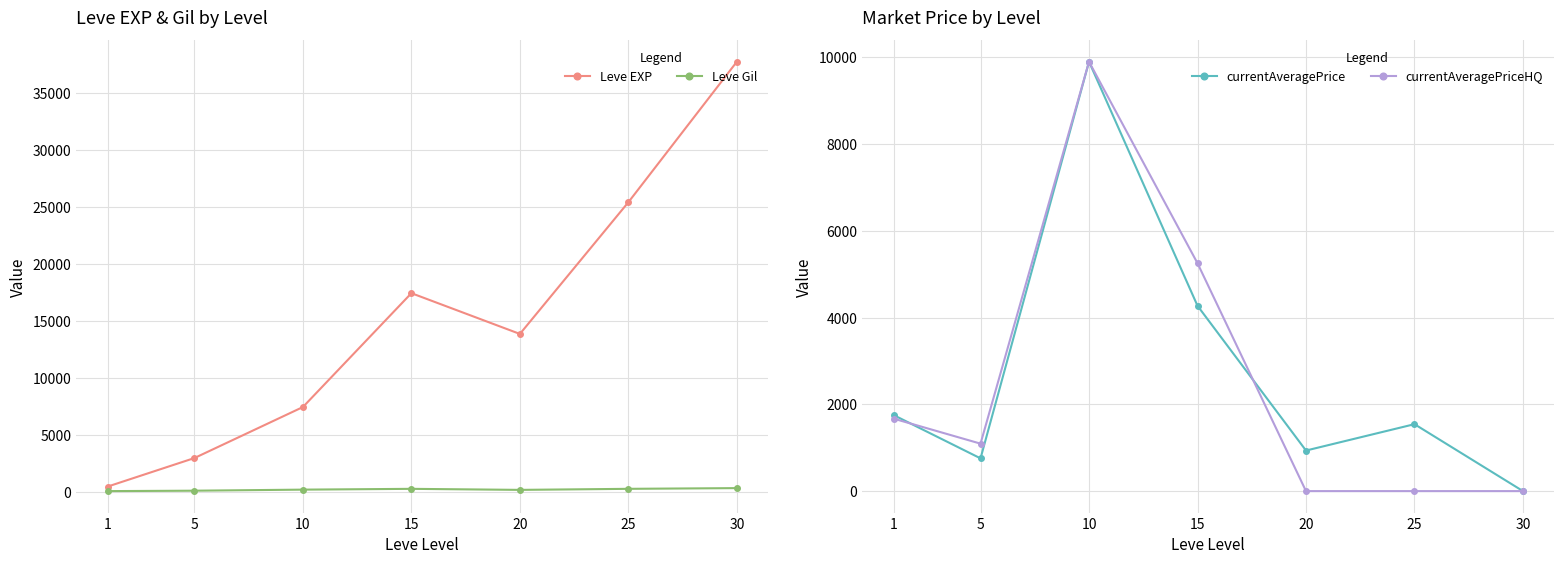

Where is the first local minimum for Leve EXP?

20